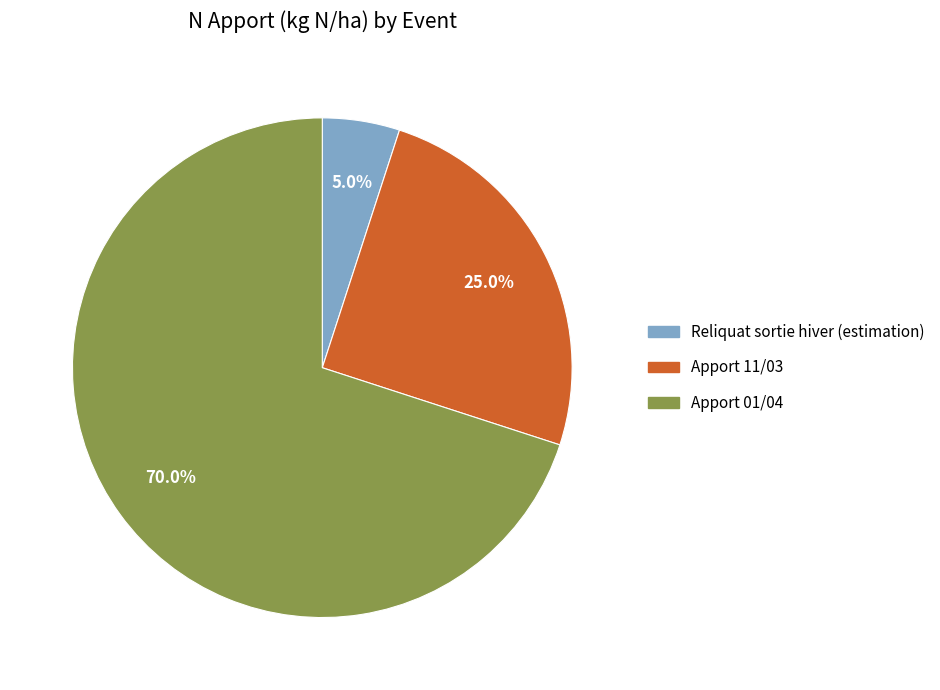

Count the number of slices in the pie.

3